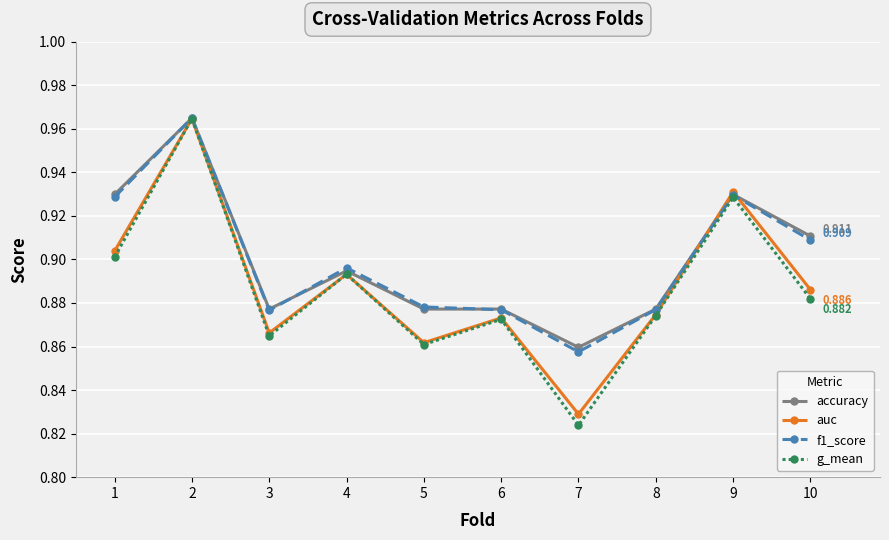

The g_mean series shows 0.3 at 6. True or false?

False